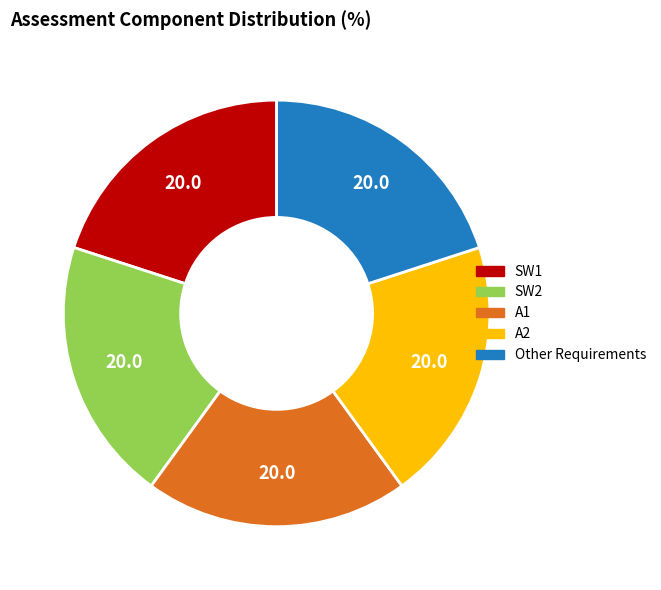

Is there a majority slice in this chart?

No